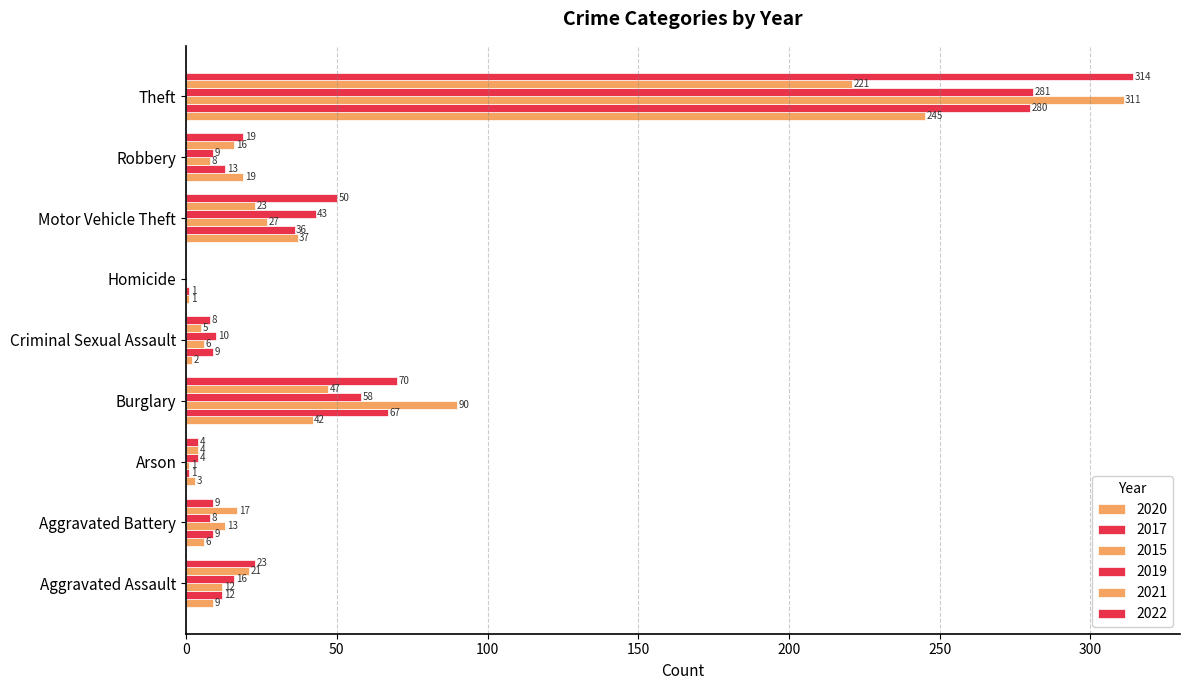

Between Arson and Robbery, which is larger?

Robbery